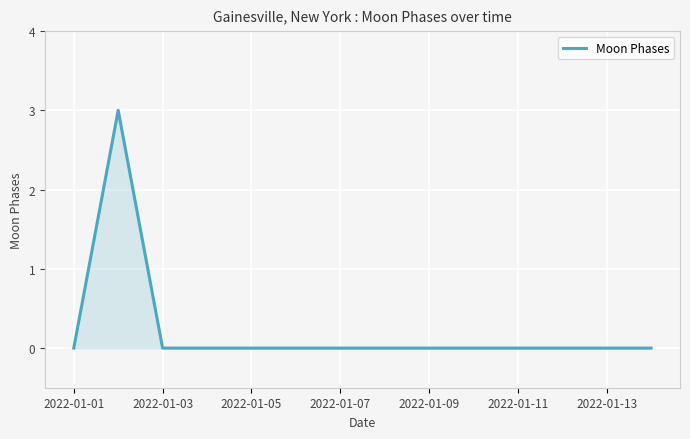

How many values are between 0 and 1?

13